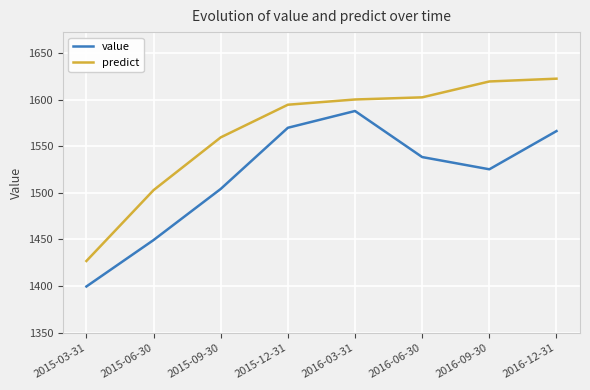

List the series in order of their peak value, lowest first.

value, predict